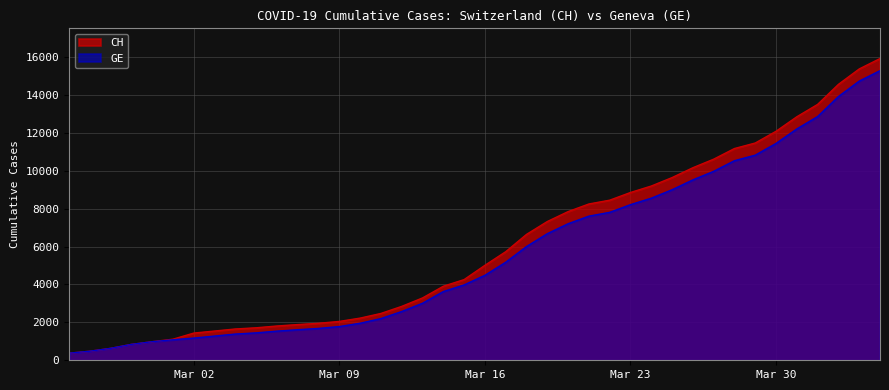

The GE series shows 1769 at 2020-03-17. True or false?

False